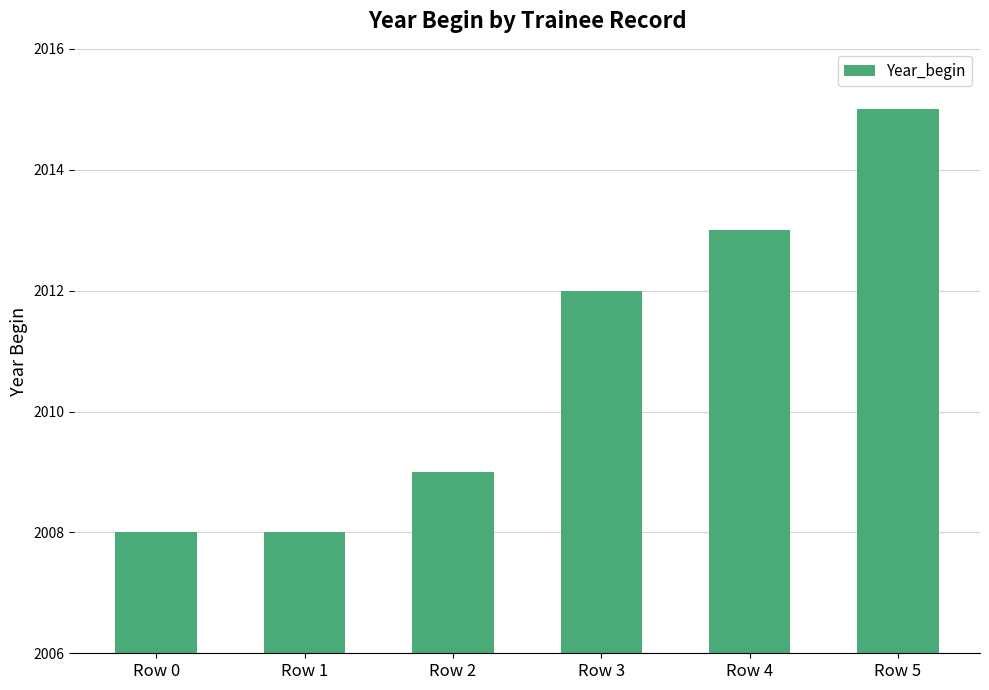

What is the value of the 4th bar from the left?

2012